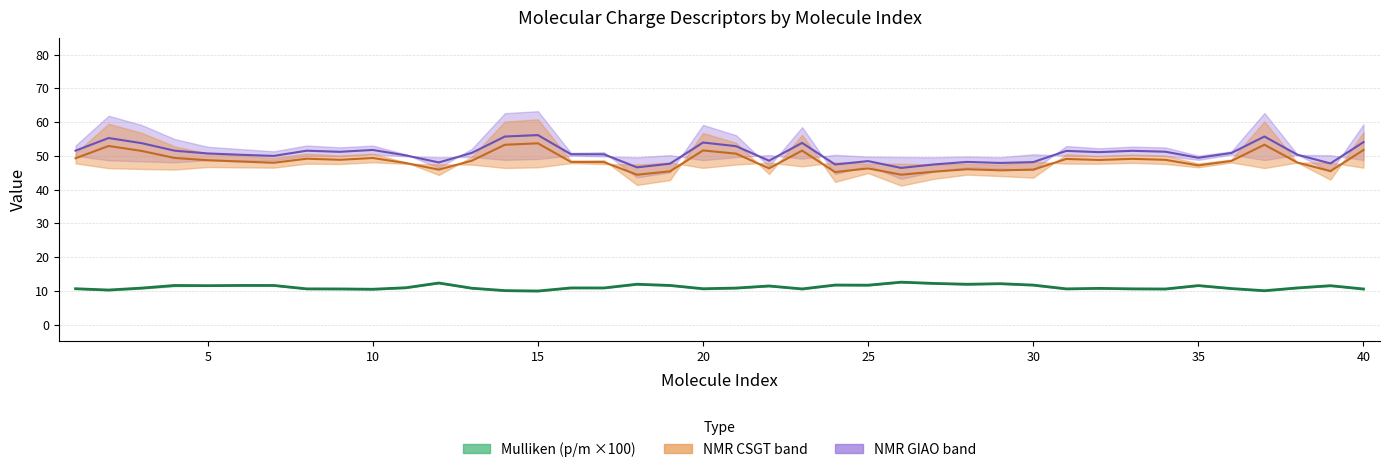

What is the lowest value of the m-NMR (GIAO) series?

46.4